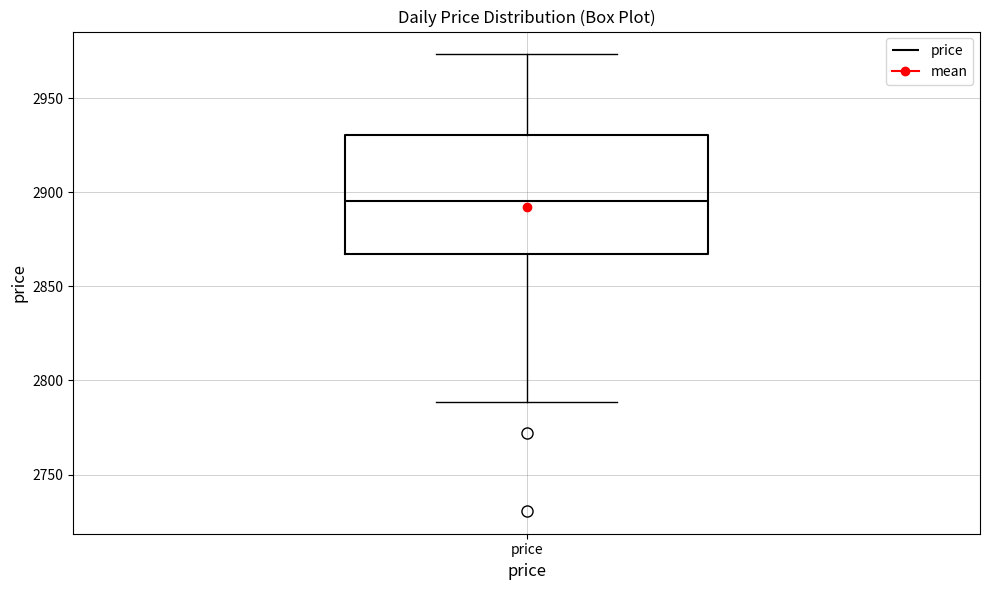

Where does the lower whisker of the box for price end on the y-axis? The values are not printed on the chart, so give them approximately, as read against the axis.

2790